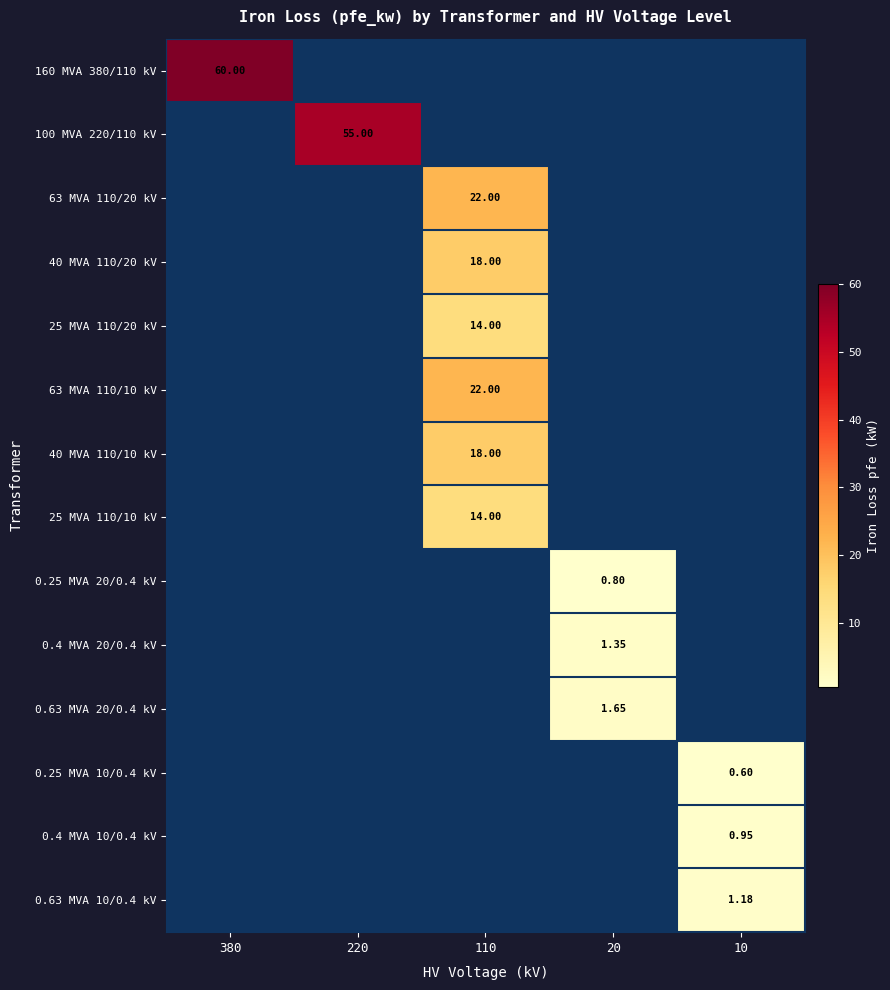

Is it true that 25 MVA 110/20 kV equals 14.0 at 110?

True